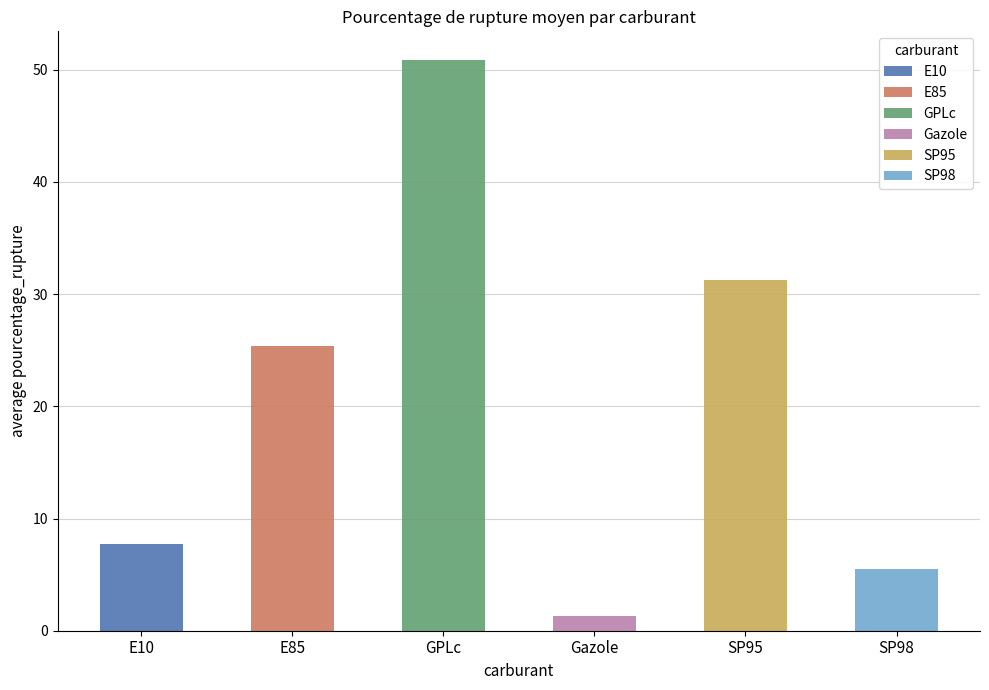

The Gazole series shows 1.7 at Hauts-de-France. True or false?

False